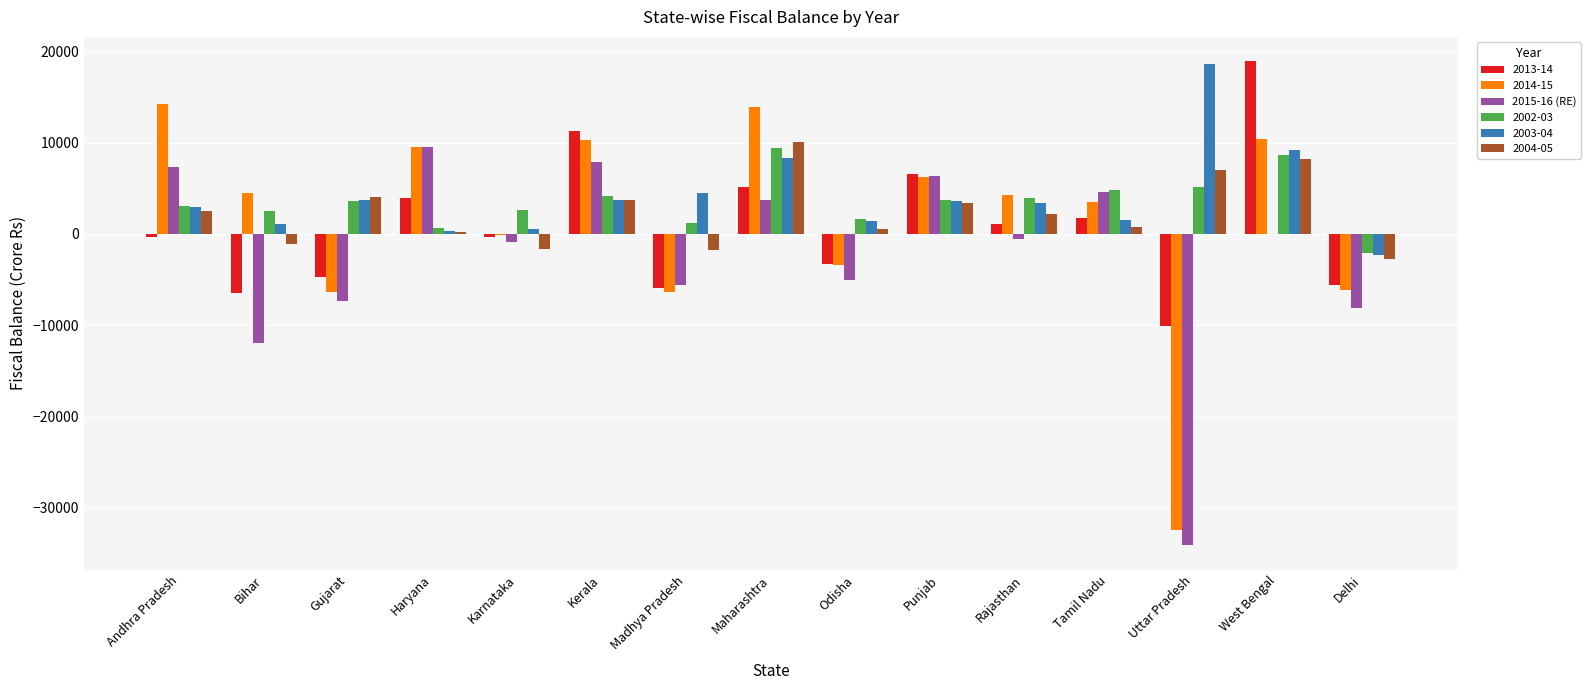

What is the total value across all series at Kerala?

40871.0